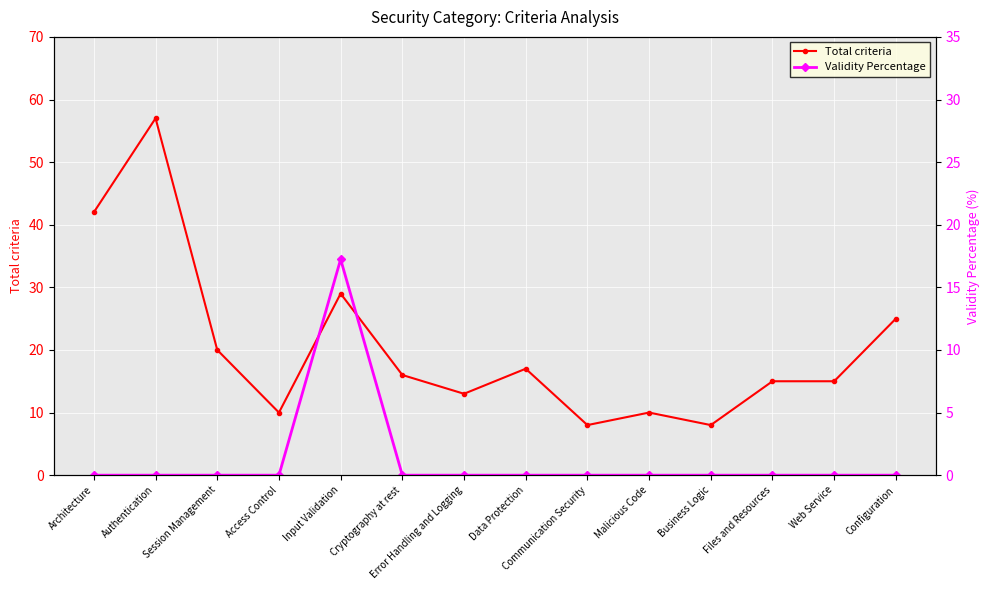

Reading left to right, list all the values displayed in this chart.

Total criteria: Architecture=42.0	Authentication=57.0	Session Management=20.0	Access Control=10.0	Input Validation=29.0	Cryptography at rest=16.0	Error Handling and Logging=13.0	Data Protection=17.0	Communication Security=8.0	Malicious Code=10.0	Business Logic=8.0	Files and Resources=15.0	Web Service=15.0	Configuration=25.0
Validity Percentage: Architecture=0.0	Authentication=0.0	Session Management=0.0	Access Control=0.0	Input Validation=17.2	Cryptography at rest=0.0	Error Handling and Logging=0.0	Data Protection=0.0	Communication Security=0.0	Malicious Code=0.0	Business Logic=0.0	Files and Resources=0.0	Web Service=0.0	Configuration=0.0